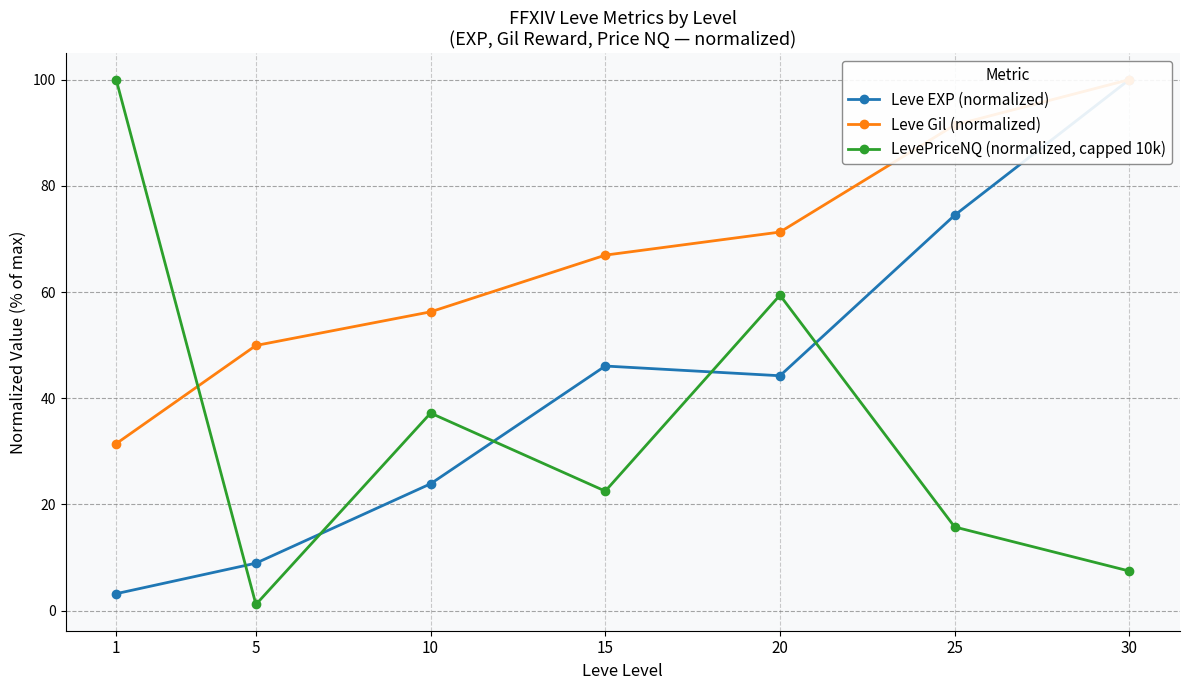

How many lines are shown in the chart?

3